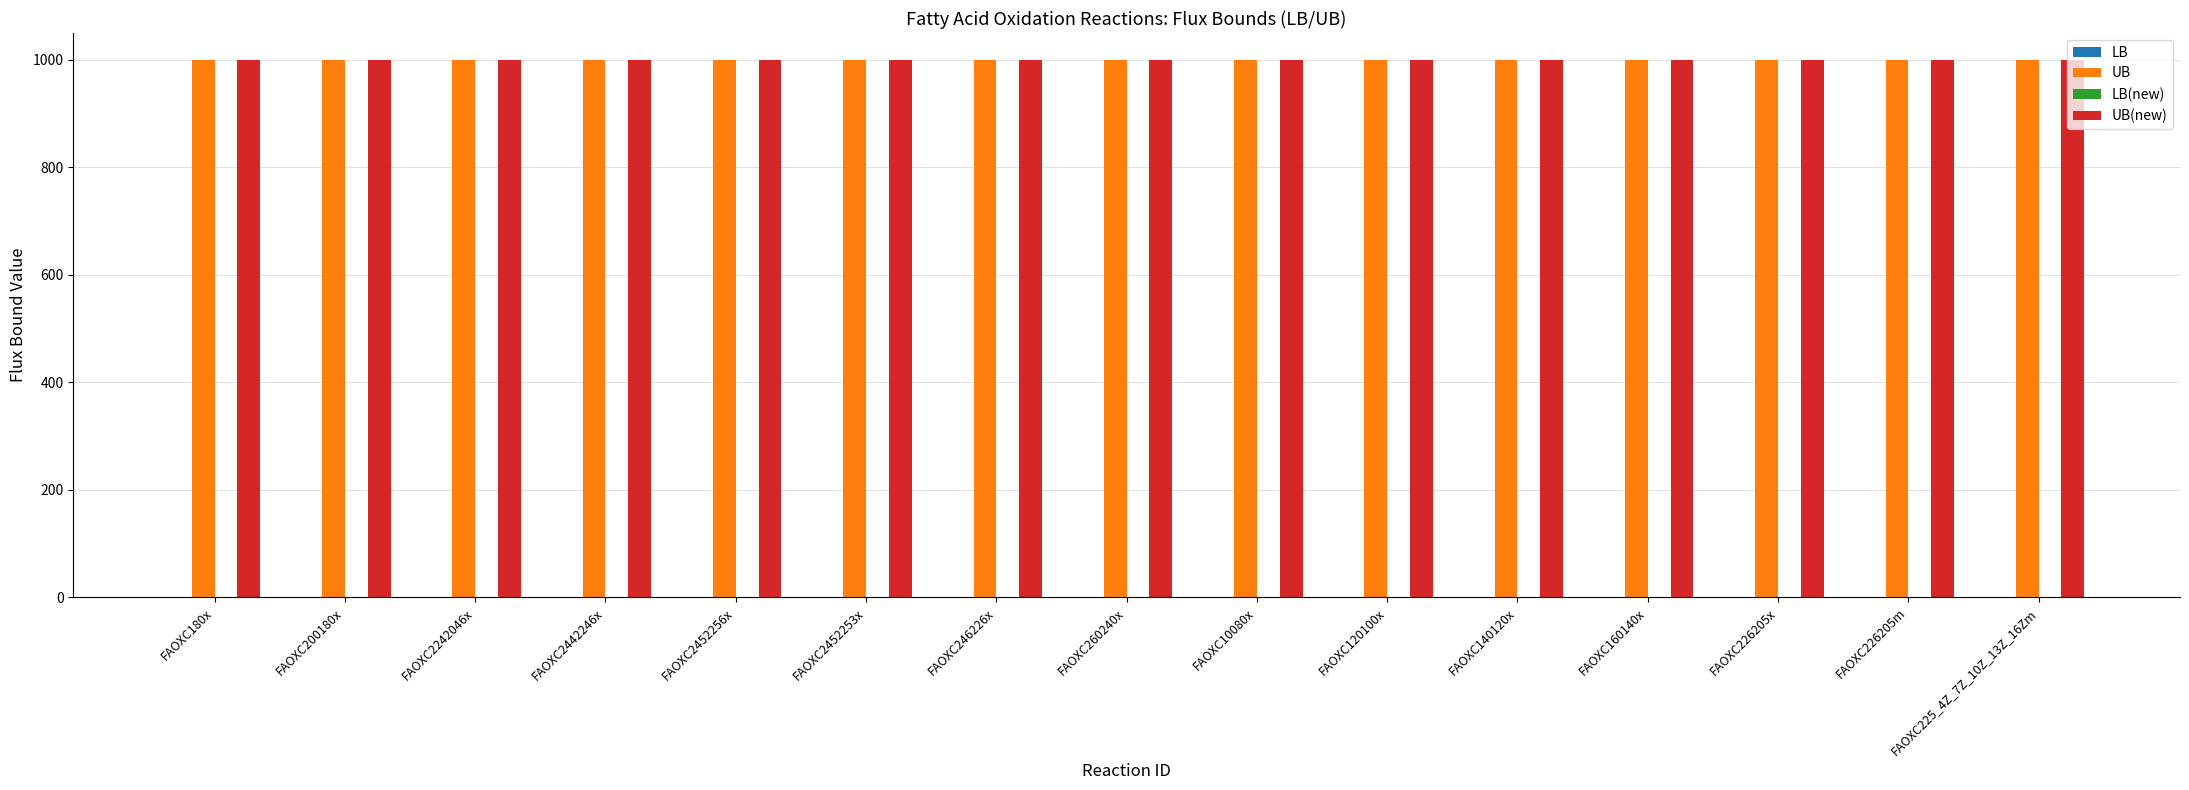

At how many categories does at least one series exceed 695?

15